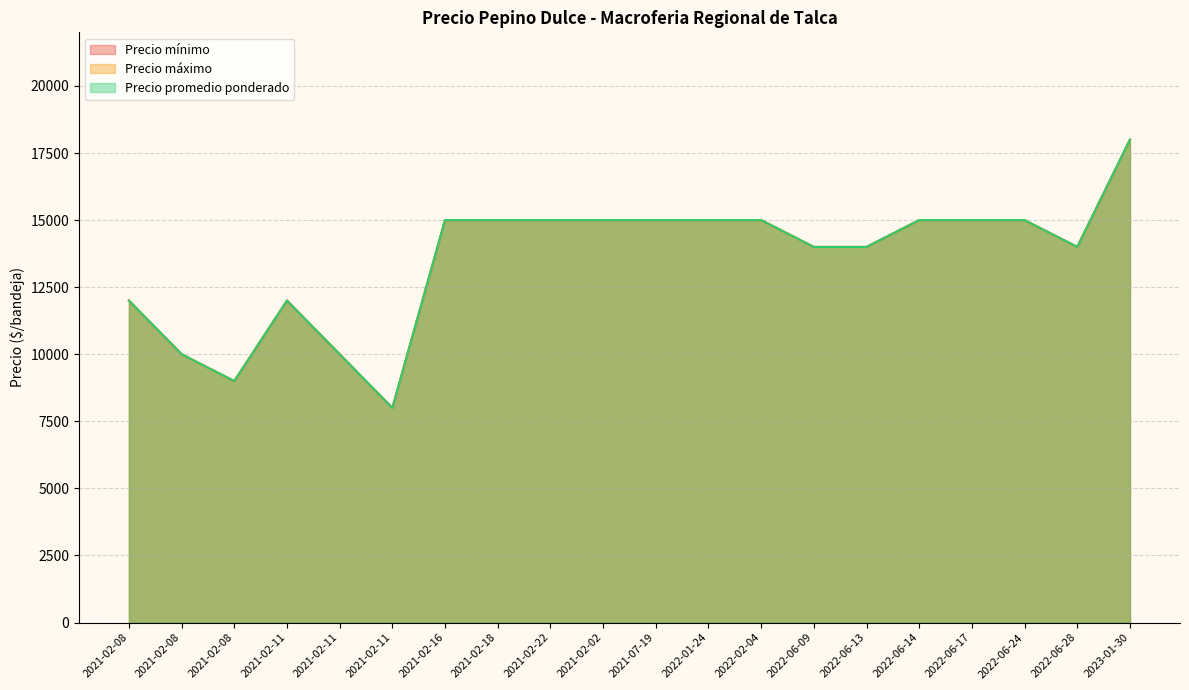

Which category has the highest value in the Precio promedio ponderado series?

2023-01-30